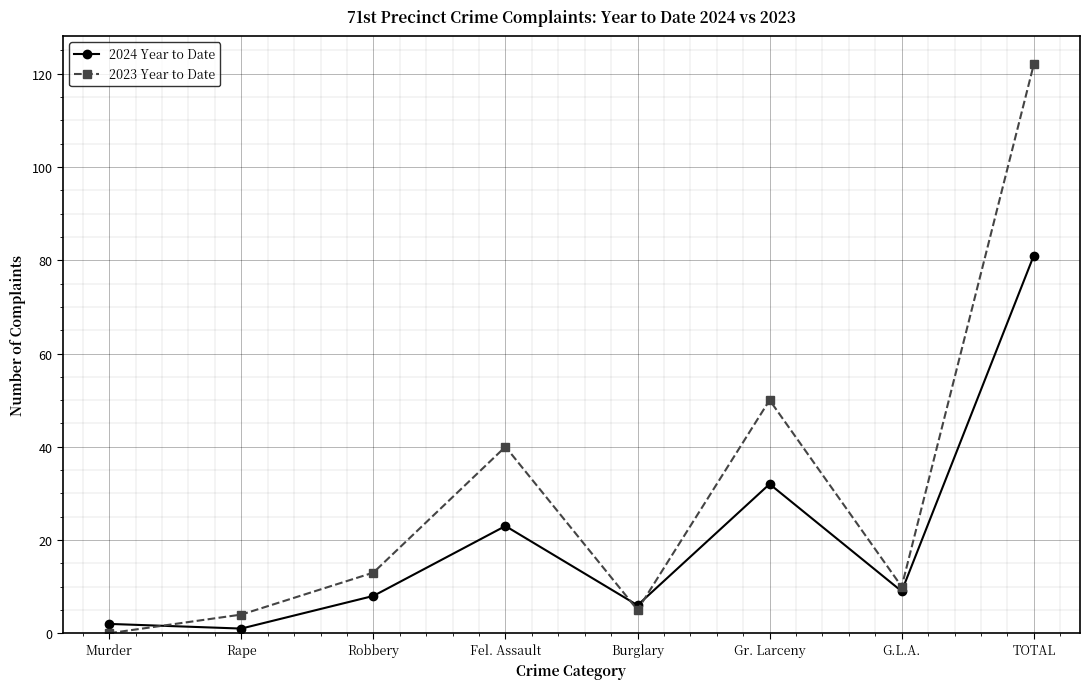

Which series has the largest range (max minus min)?

2023 Year to Date